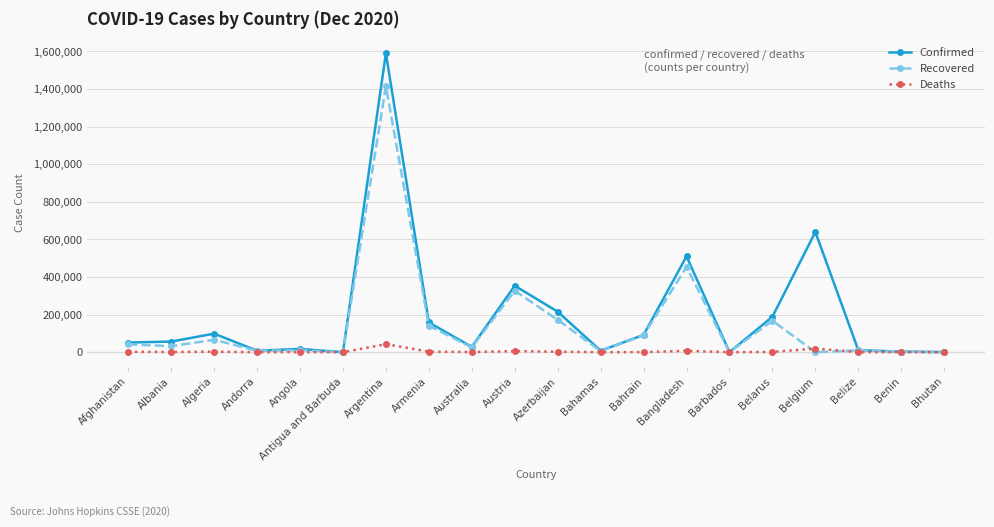

What is the maximum value shown in the chart?

1590513